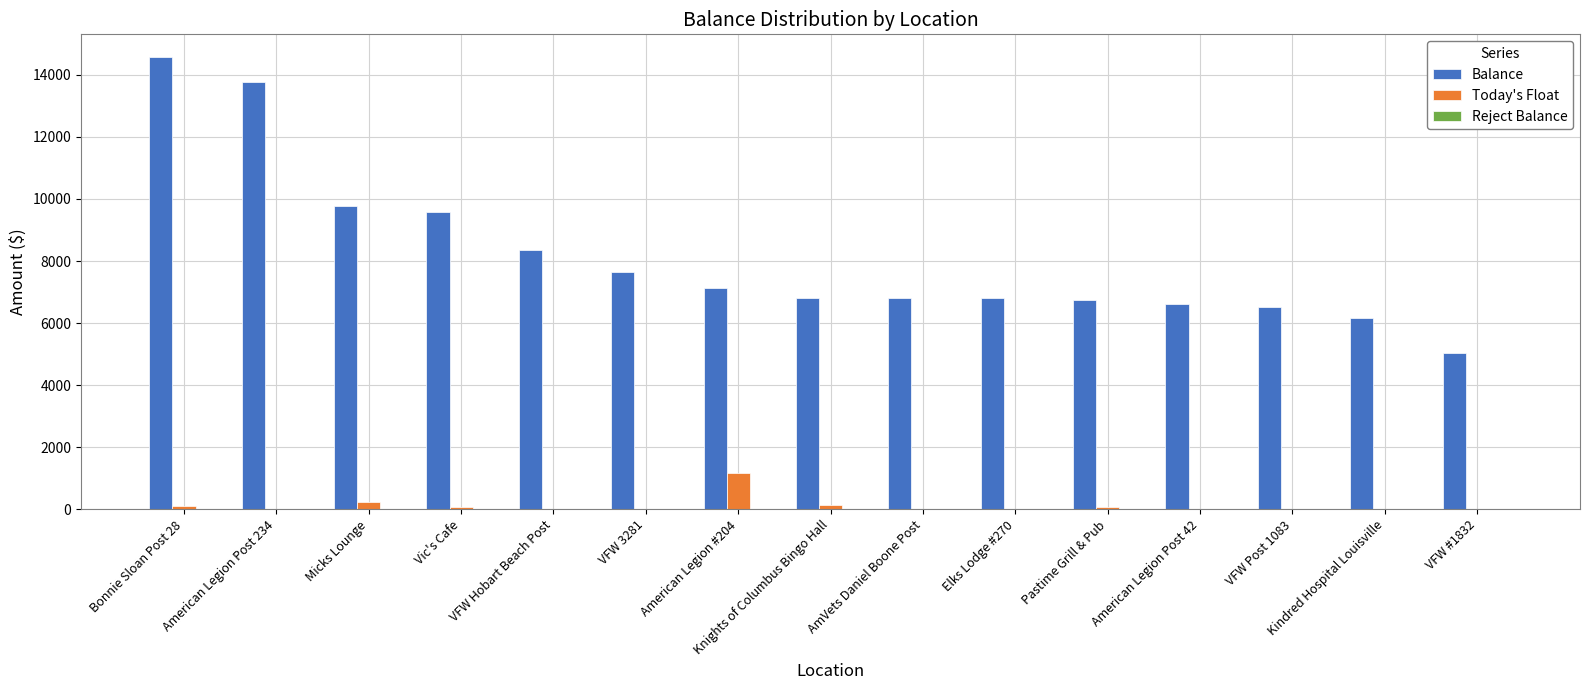

Is the value of Today's Float at VFW #1832 greater than the value of Balance at Elks Lodge #270?

No